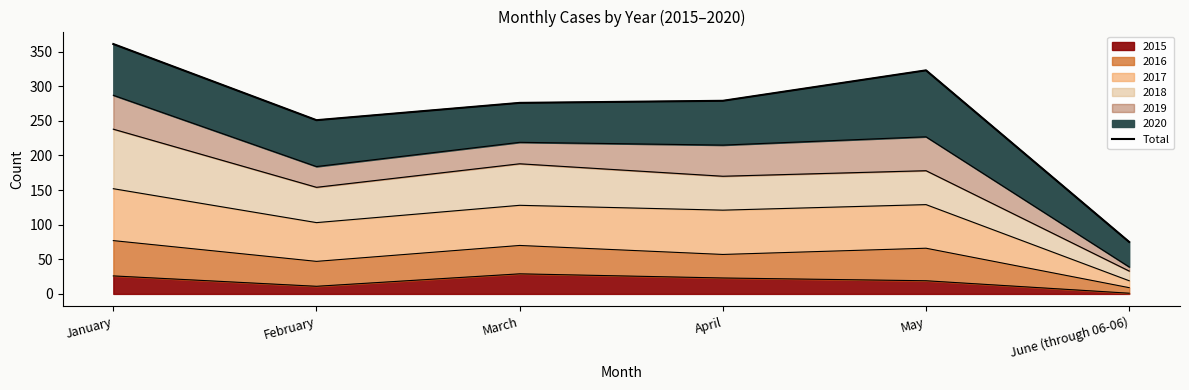

At which category does the data reach its first local valley?

February